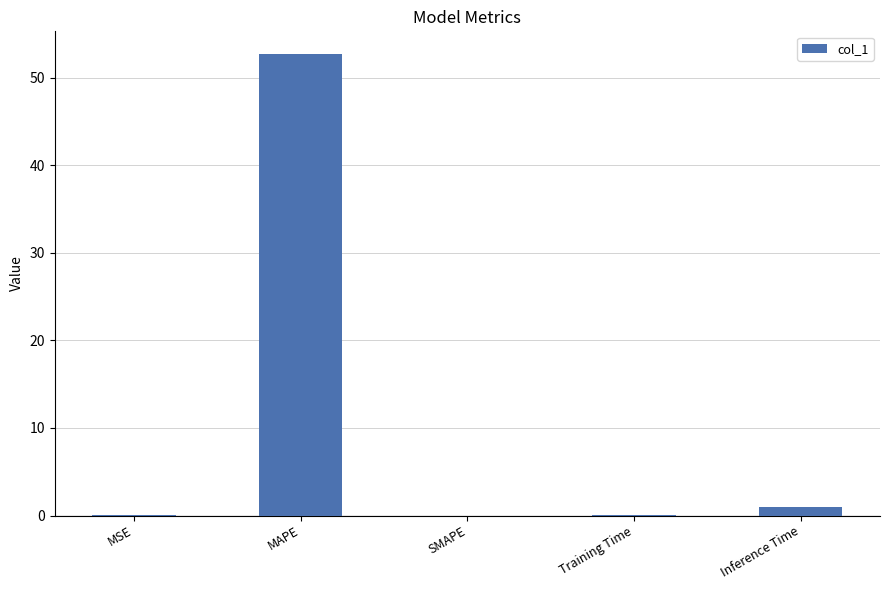

Is it true that the value at Inference Time is 0.9?

True